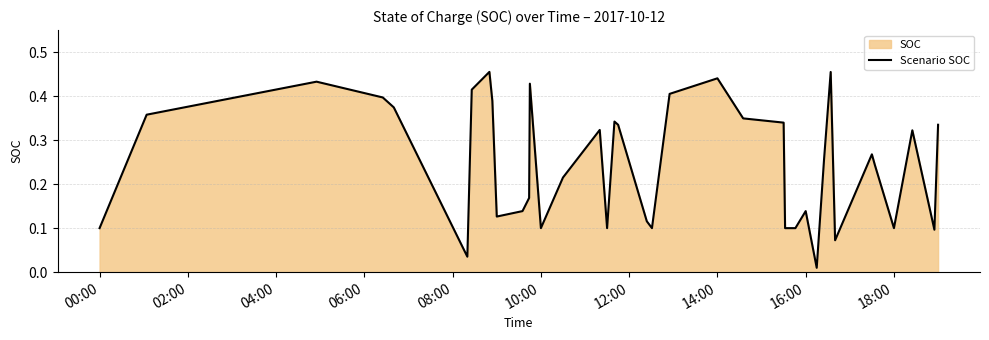

Is it true that the value at 18:00 is 0.2?

False